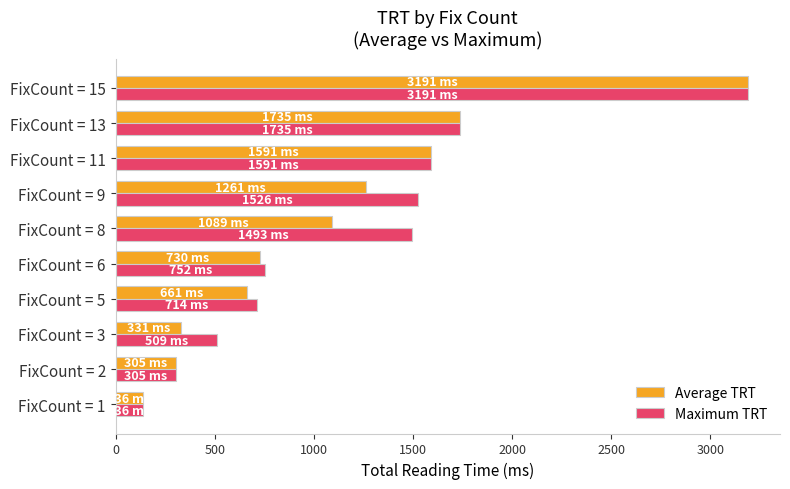

What is the sum of the Average TRT values at FixCount = 3 and FixCount = 5?

992.4